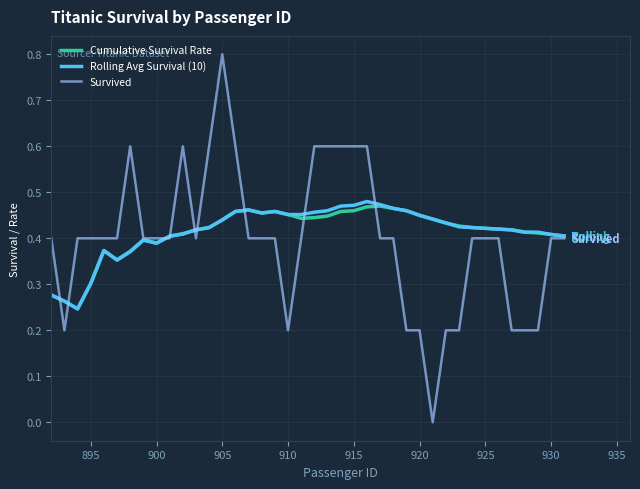

What is the difference between the maximum and second lowest values in the Survived series?

0.6